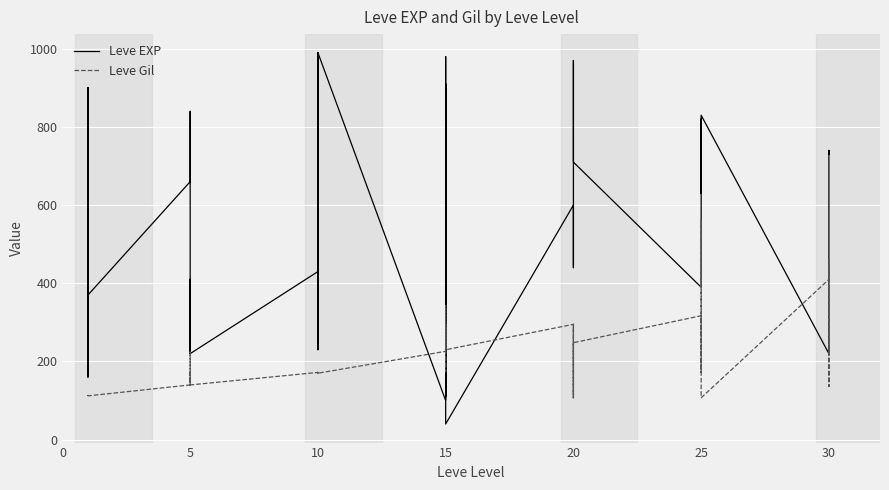

Between 25 and 10, which is larger?

25